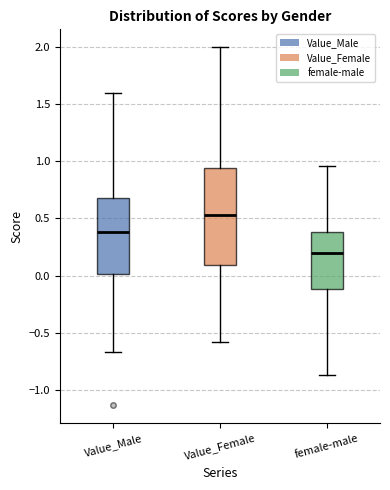

Reading left to right, transcribe this box plot: for each box, give where its median line is, the range the box spans, and where its two whiskers end, as read against the y-axis. The values are not printed on the chart, so give them approximately, as read against the axis.

Value_Male: median 0.40, box 0.00 to 0.70, whiskers -0.65 to 1.60
Value_Female: median 0.55, box 0.10 to 0.95, whiskers -0.60 to 2.00
female-male: median 0.20, box -0.10 to 0.40, whiskers -0.85 to 0.95